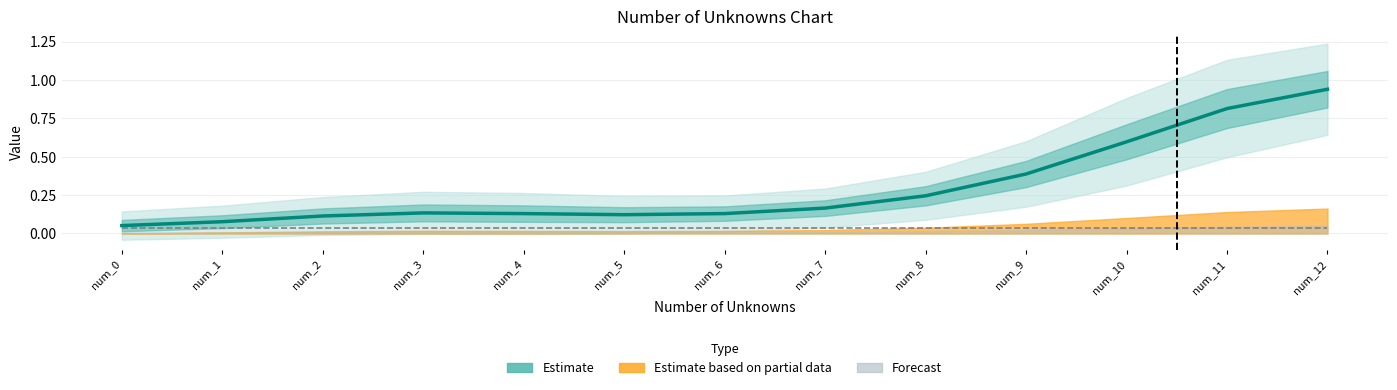

At which category does the data reach its first local peak?

num_3